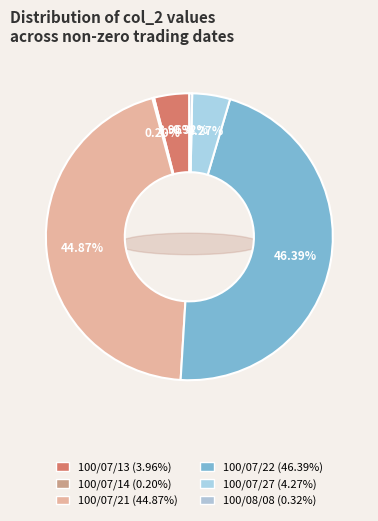

How many segments does this pie chart have?

6